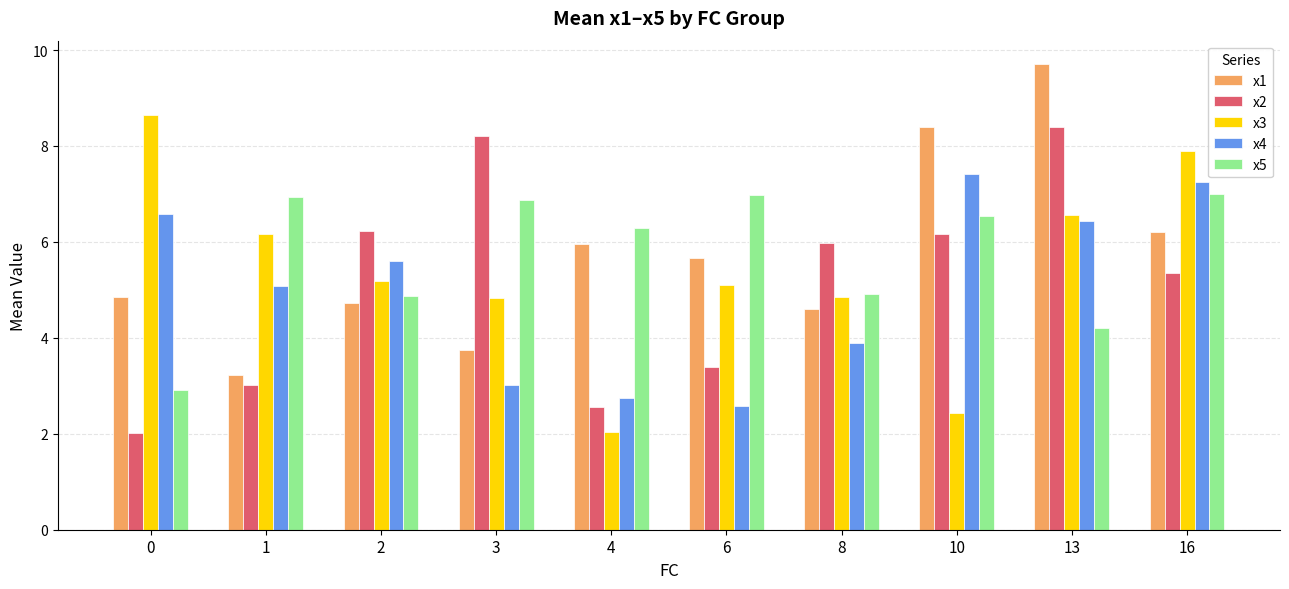

Which series changed the most between 1 and 2?

x2